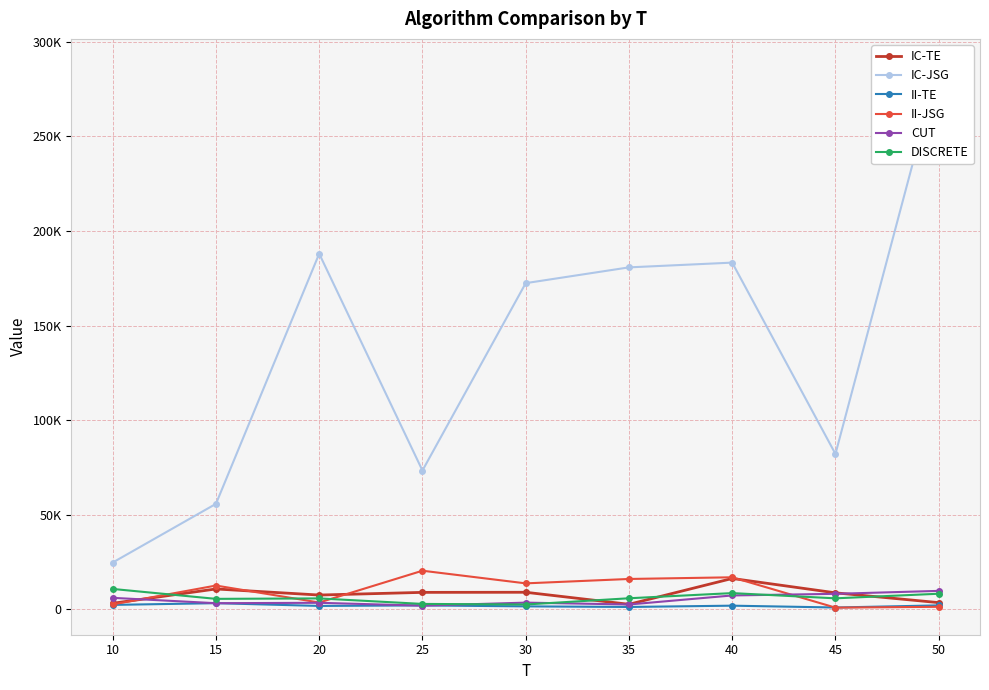

Reading left to right, transcribe all the data shown in this chart.

IC-TE: 3133	10711	7498	8909	8964	2607	16265	8667	3490
IC-JSG: 24691	55720	188000	73336	172418	180763	183277	82114	287259
II-TE: 2291	3194	1741	2009	1508	1193	1877	908	2027
II-JSG: 2546	12518	3544	20361	13673	15995	16882	837	1278
CUT: 6015	3183	3398	1882	3488	2497	7279	8145	9700
DISCRETE: 10721	5477	5716	2805	2496	5792	8523	5759	8189